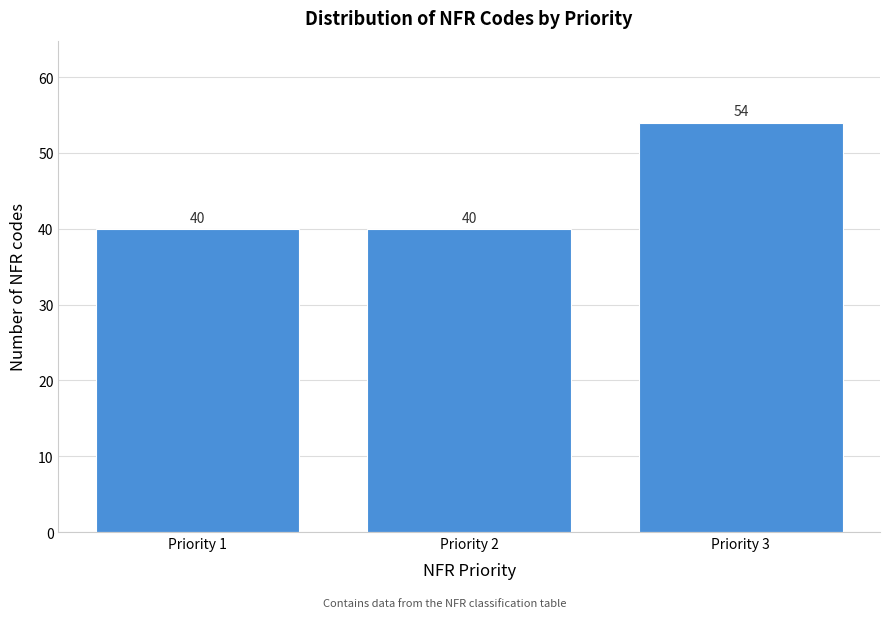

Reading right to left, what are all the values shown in this chart?

54	40	40